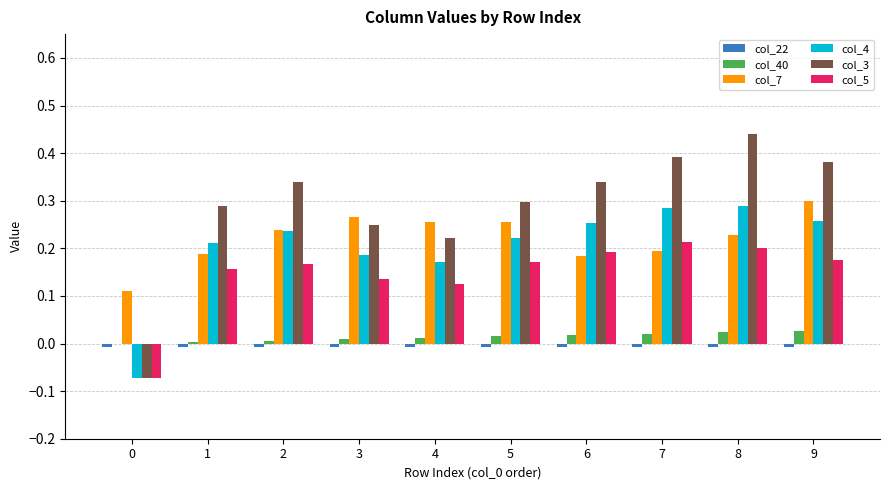

Is the value of col_3 at 8 greater than the value of col_7 at 4?

Yes